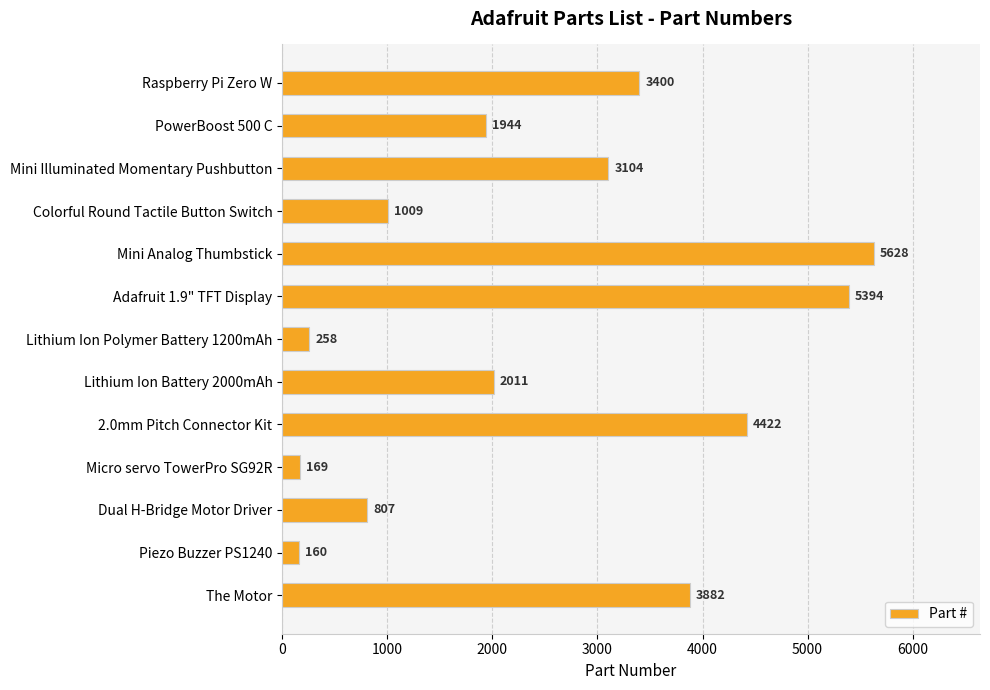

What is the value of the 7th bar from the top?

258